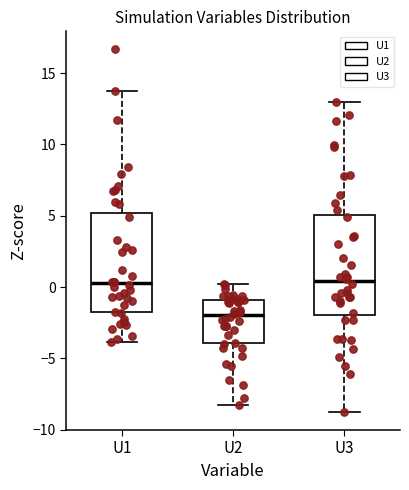

Reading left to right, transcribe this box plot: for each box, give where its median line is, the range the box spans, and where its two whiskers end, as read against the y-axis. The values are not printed on the chart, so give them approximately, as read against the axis.

U1: median 0.5, box -2.0 to 5.0, whiskers -4.0 to 14.0
U2: median -2.0, box -4.0 to -1.0, whiskers -8.5 to 0.0
U3: median 0.5, box -2.0 to 5.0, whiskers -9.0 to 13.0